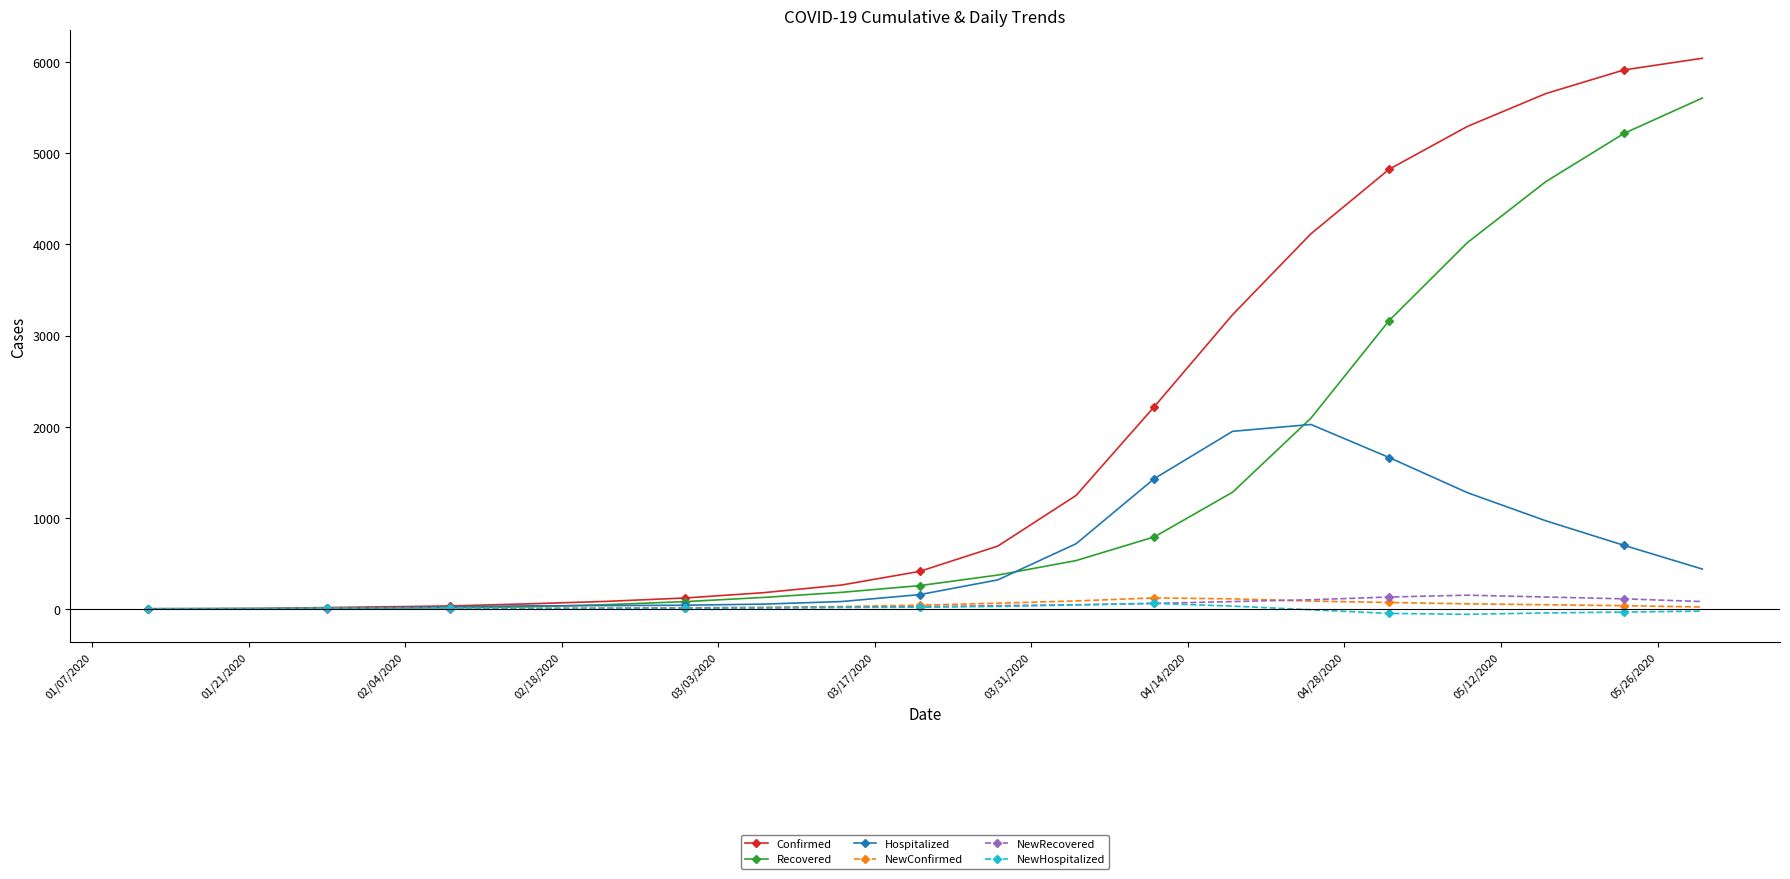

Which series has the largest total across all categories?

Confirmed